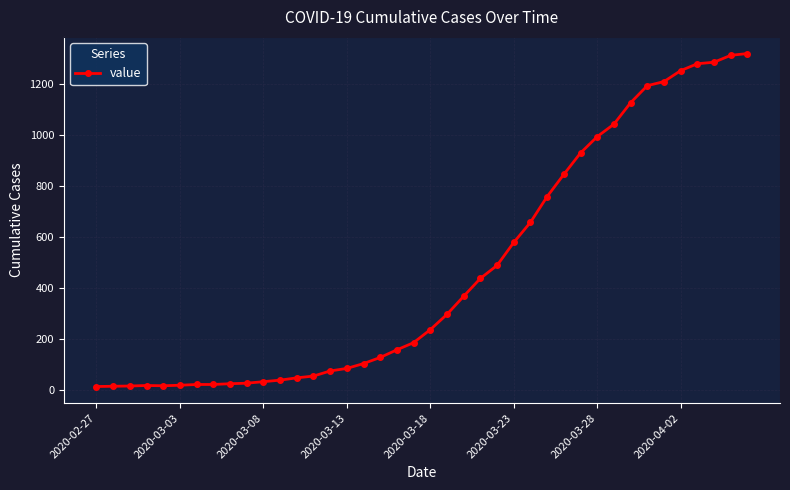

What is the difference between the maximum and minimum values?

1306